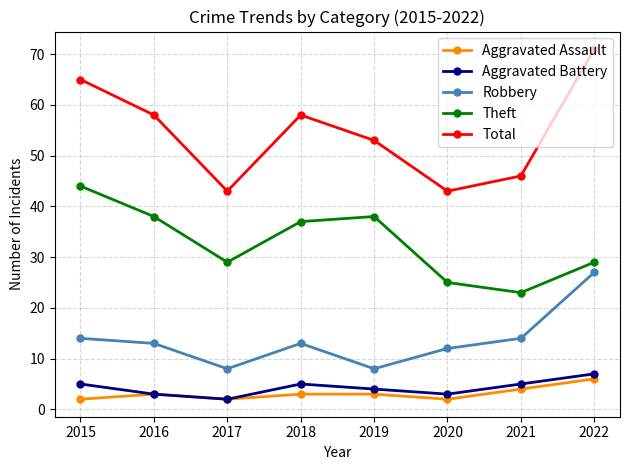

What is the total value across all series at 2022?

140